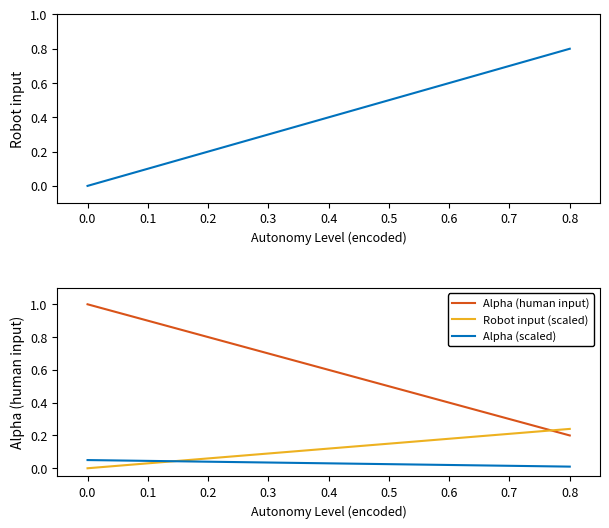

Where is Alpha (scaled) nearest to the value 0?

0.8